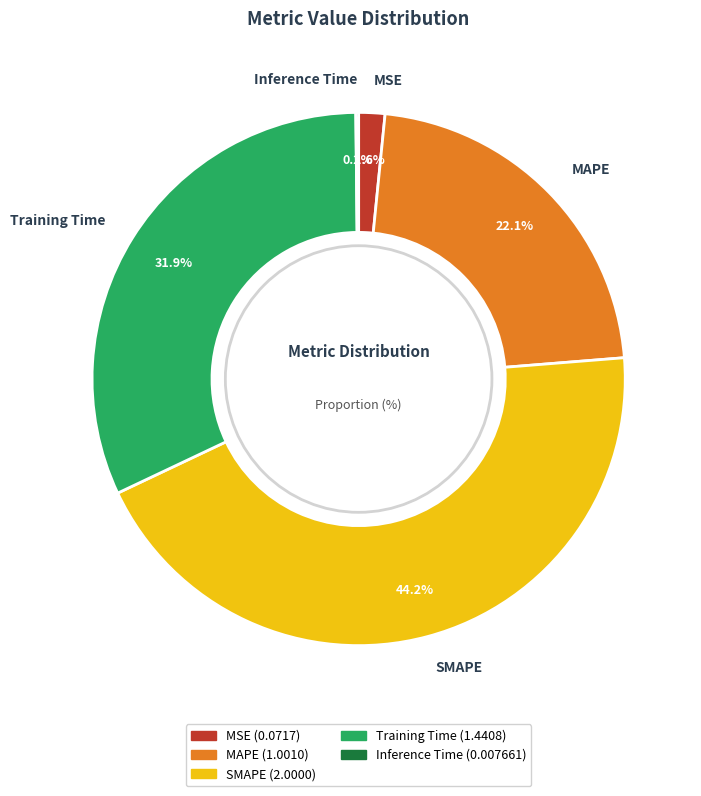

What percentage is the Training Time slice, to the nearest percent?

32%